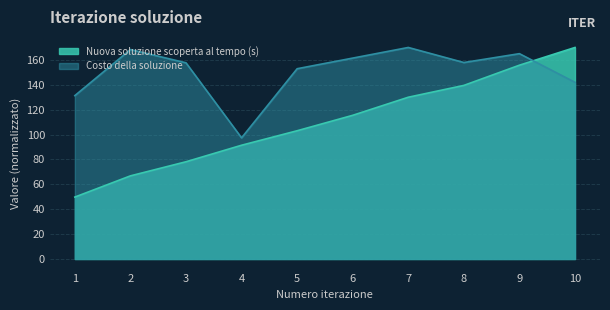

What are all the series names shown in the legend?

Nuova soluzione scoperta al tempo (s), Costo della soluzione